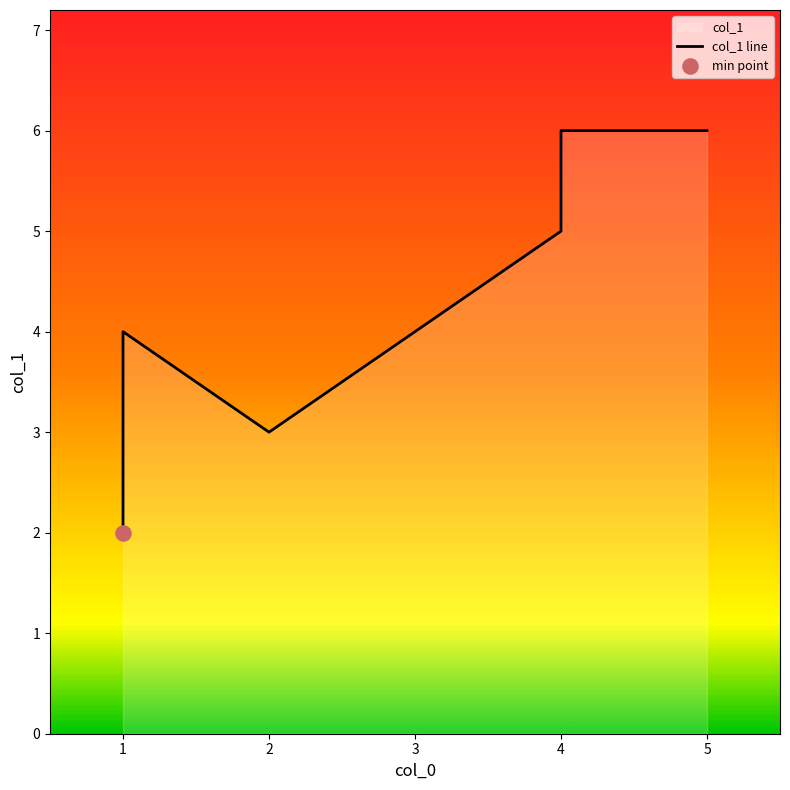

Between 1 and 5, which is larger?

5